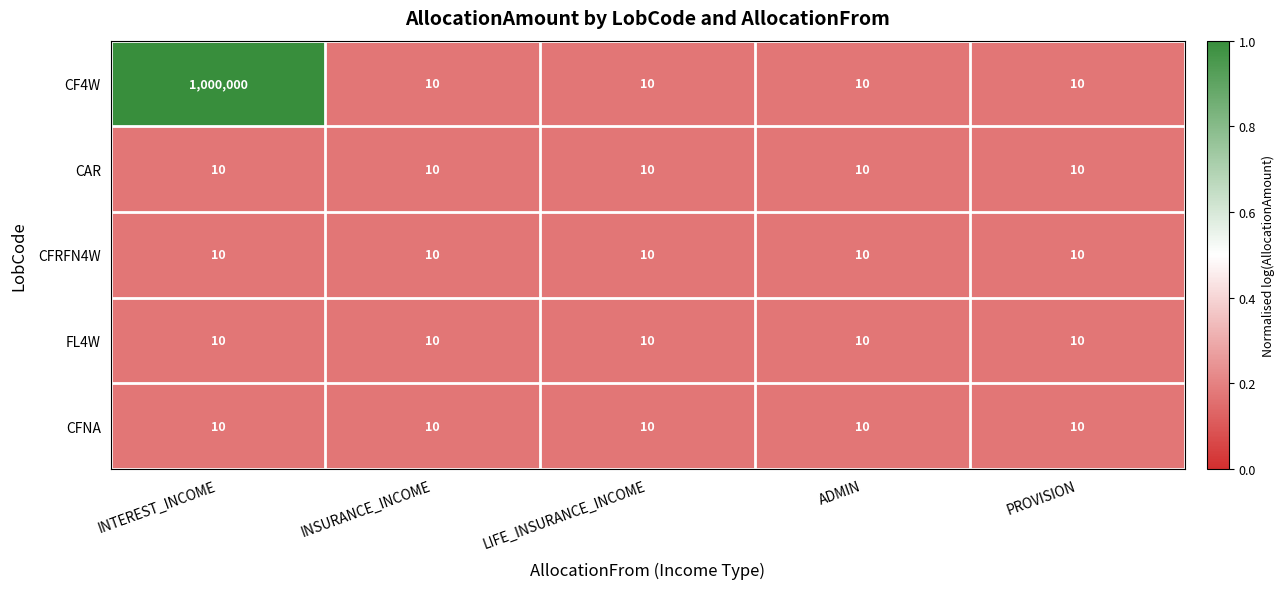

What is the average value of the FL4W series?

10